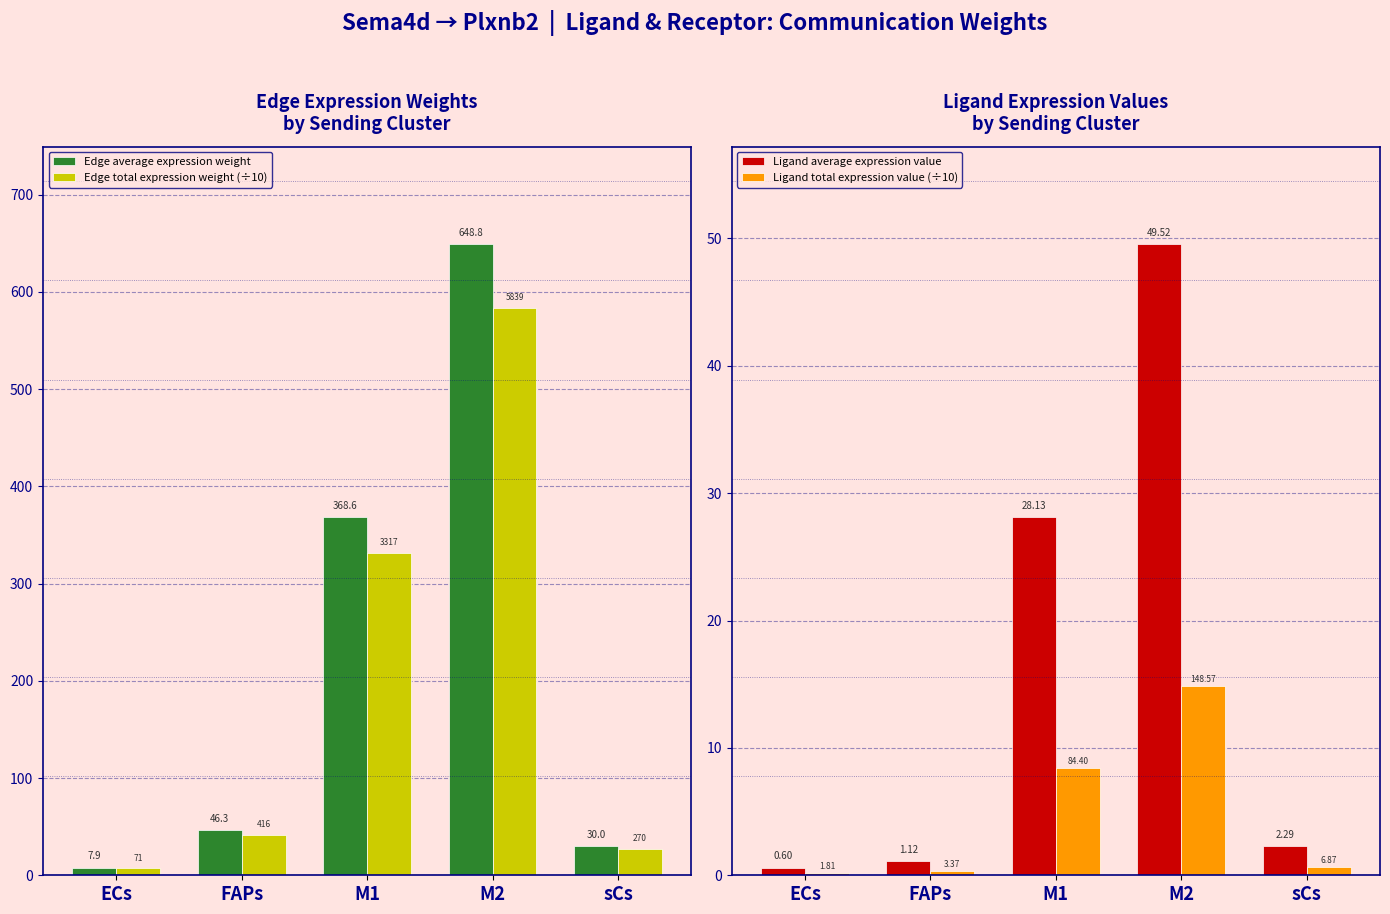

Reading left to right, extract all data points from this chart.

Edge average expression weight: 7.9	46.3	368.6	648.8	30.0
Edge total expression weight (÷10): 7.1	41.6	331.7	583.9	27.0
Ligand average expression value: 0.6	1.1	28.1	49.5	2.3
Ligand total expression value (÷10): 0.2	0.3	8.4	14.9	0.7